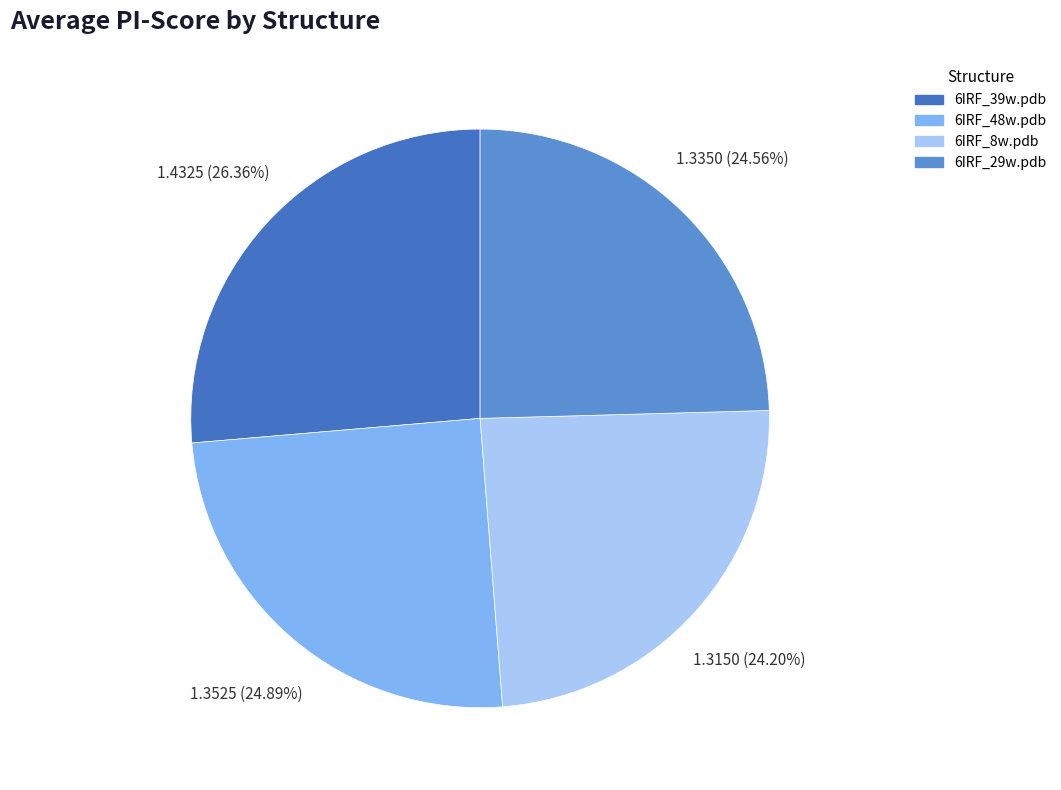

Combined, do 6IRF_39w.pdb and 6IRF_29w.pdb account for over 50%?

Yes